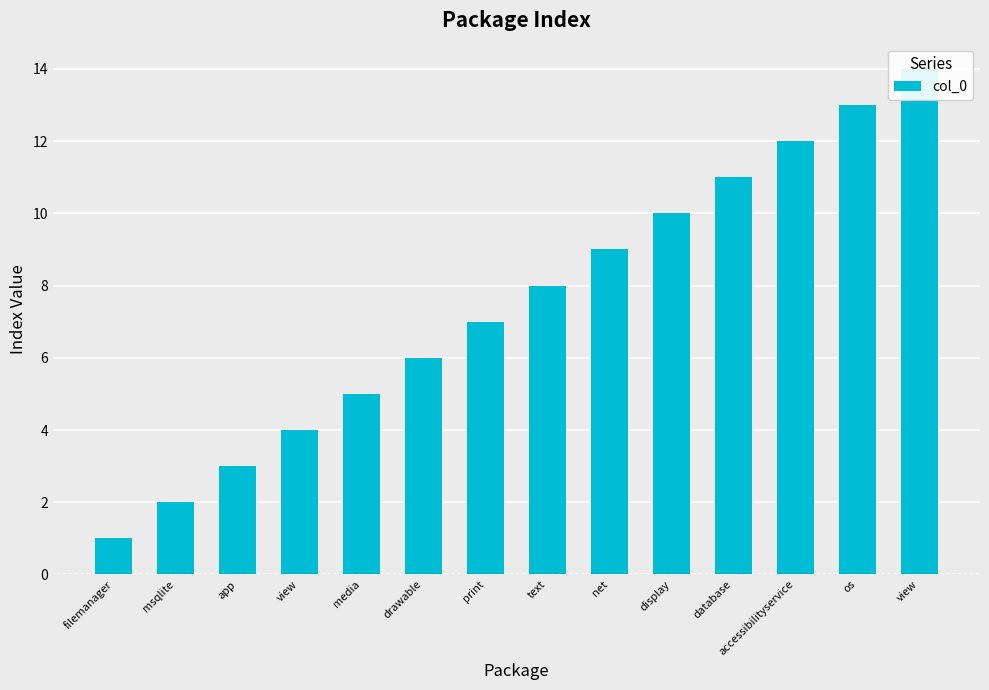

List the labels in order of value, smallest first.

filemanager, msqlite, app, view, media, drawable, print, text, net, display, database, accessibilityservice, os, view